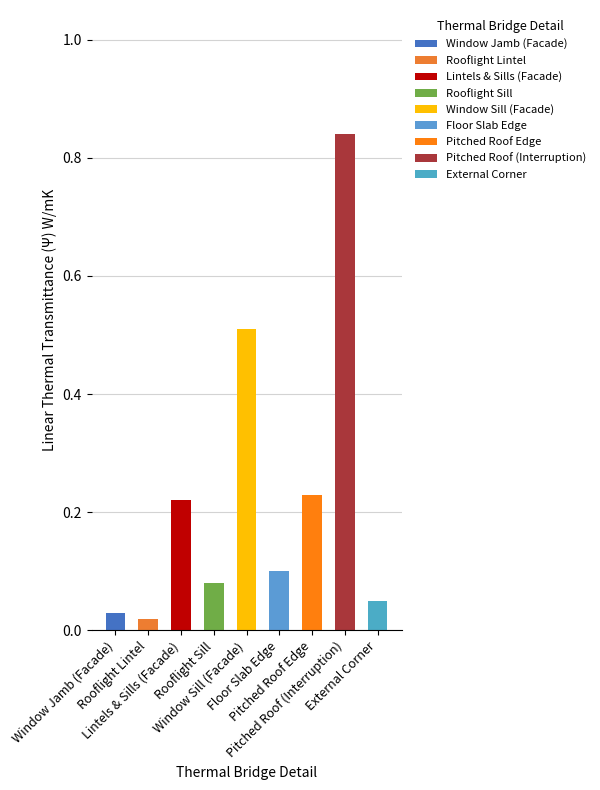

Does the chart contain stacked bars?

No